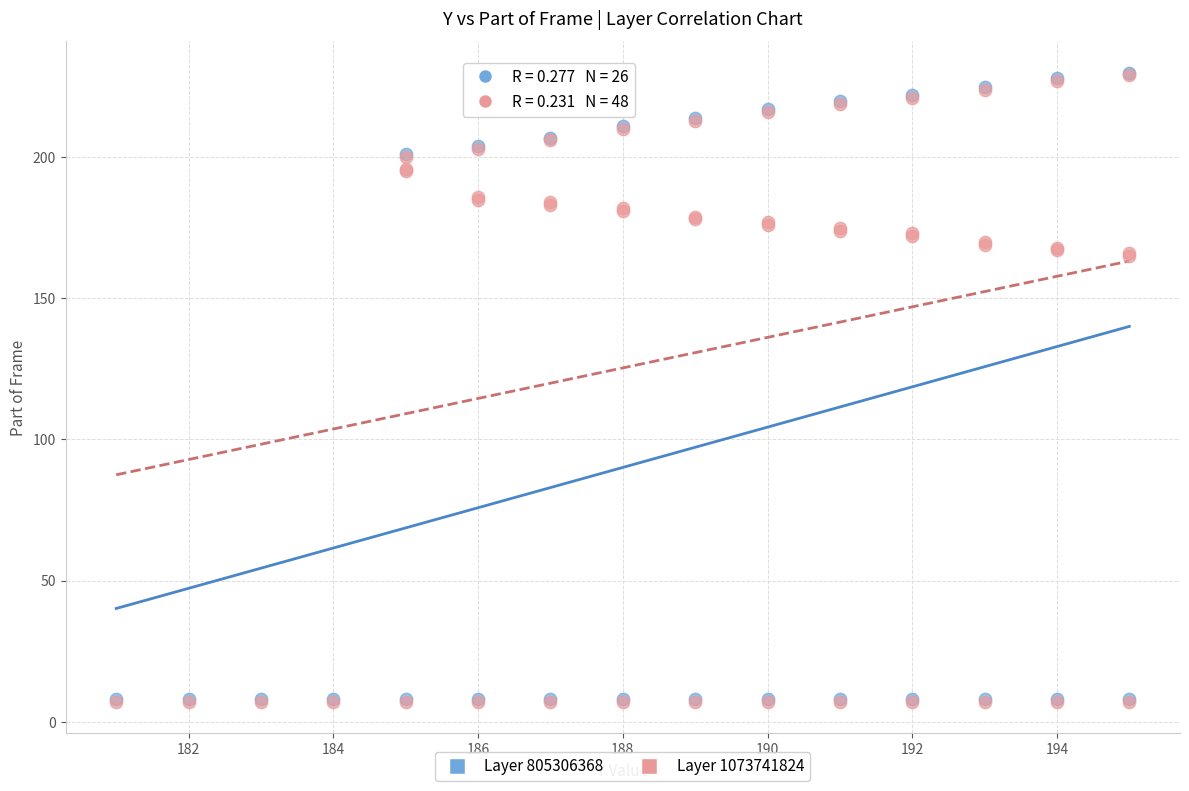

What are all the series names shown in the legend?

Layer 805306368, Layer 1073741824